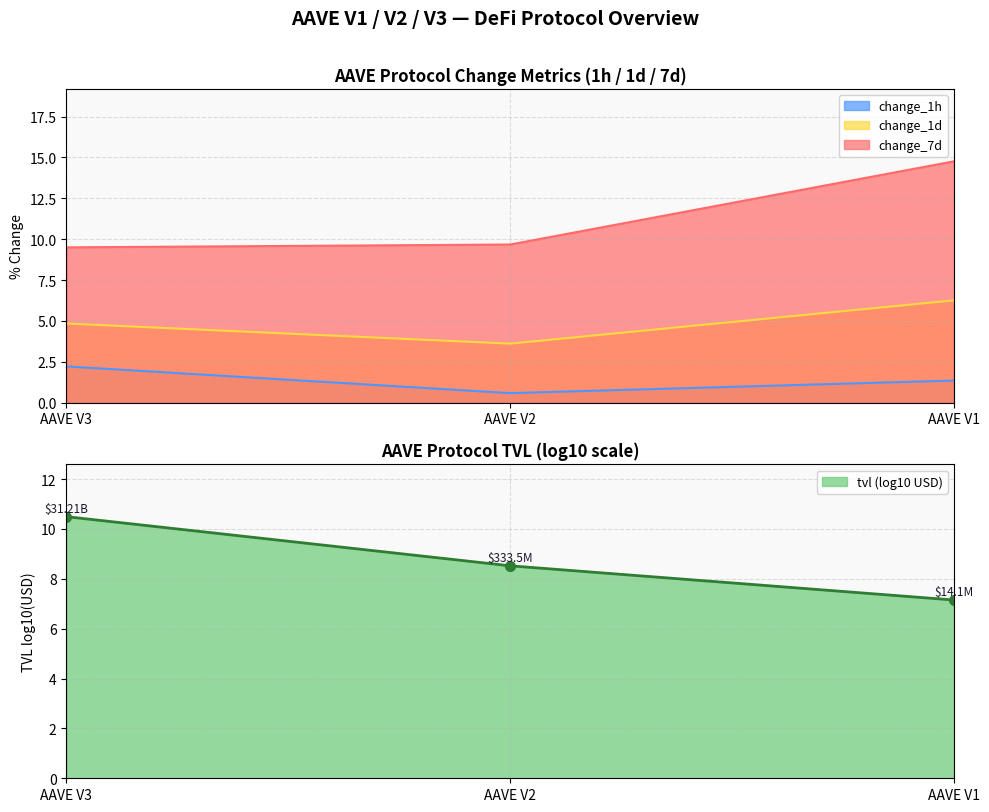

What is the difference between the change_1h values at AAVE V1 and AAVE V2?

0.8